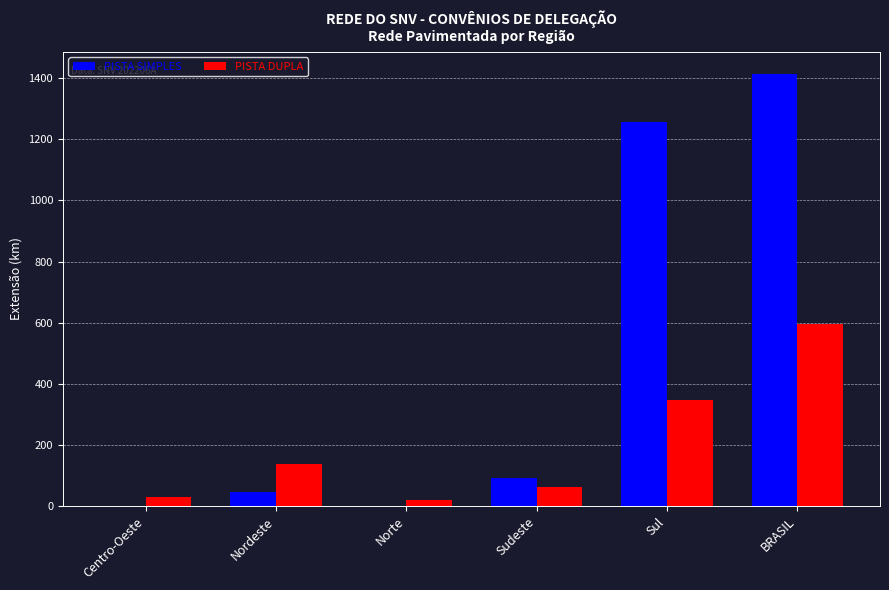

Is the value of PISTA SIMPLES at Nordeste greater than the value of PISTA DUPLA at Norte?

Yes